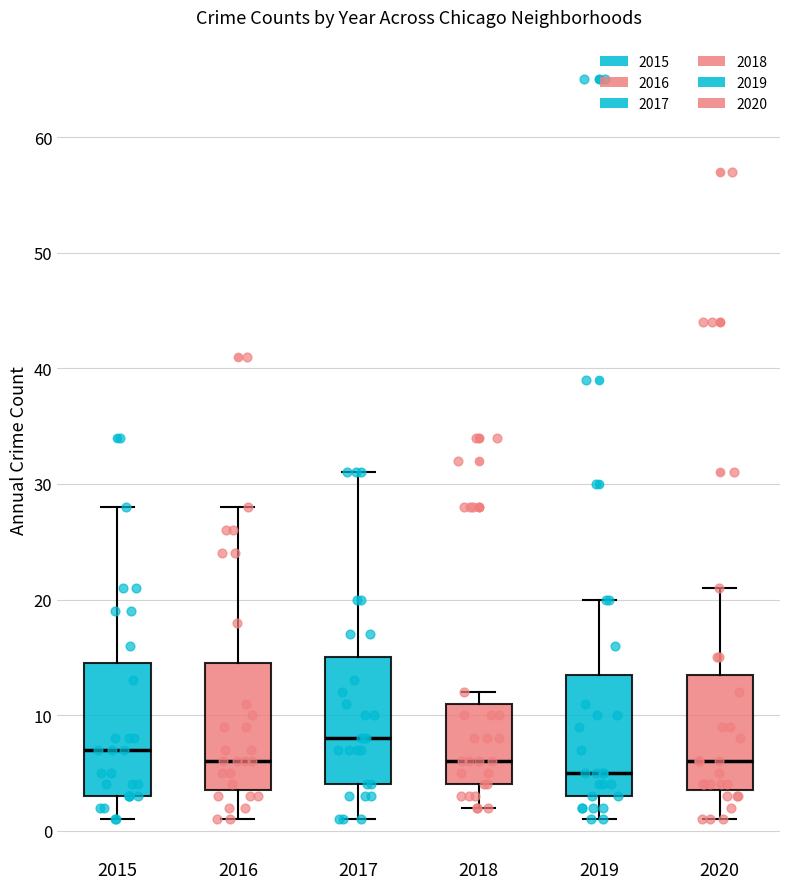

Reading left to right, transcribe this box plot: for each box, give where its median line is, the range the box spans, and where its two whiskers end, as read against the y-axis. The values are not printed on the chart, so give them approximately, as read against the axis.

2015: median 7, box 3 to 15, whiskers 1 to 28
2016: median 6, box 4 to 15, whiskers 1 to 28
2017: median 8, box 4 to 15, whiskers 1 to 31
2018: median 6, box 4 to 11, whiskers 2 to 12
2019: median 5, box 3 to 14, whiskers 1 to 20
2020: median 6, box 4 to 14, whiskers 1 to 21